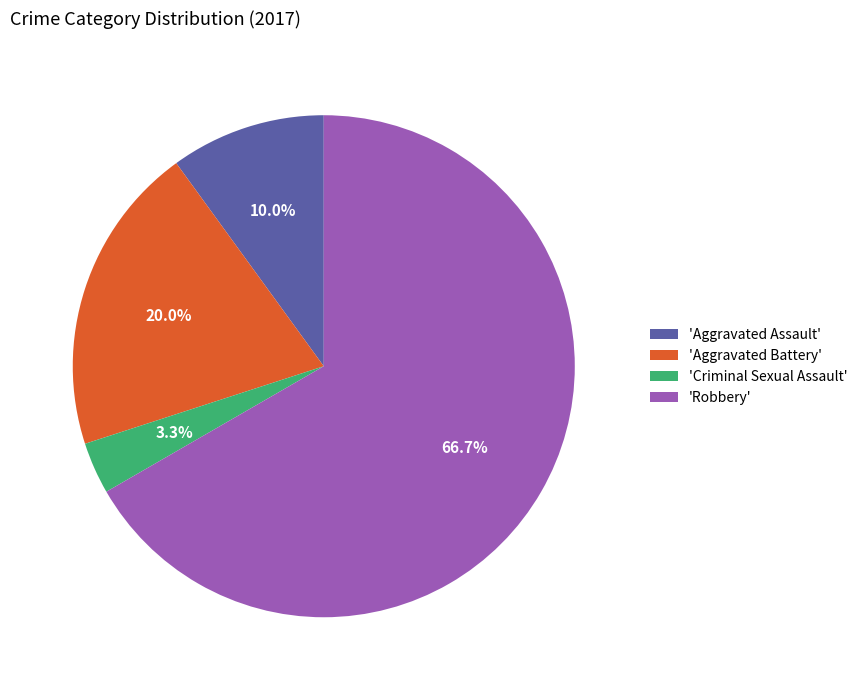

Which has a higher value, 'Aggravated Battery' or 'Robbery'?

'Robbery'